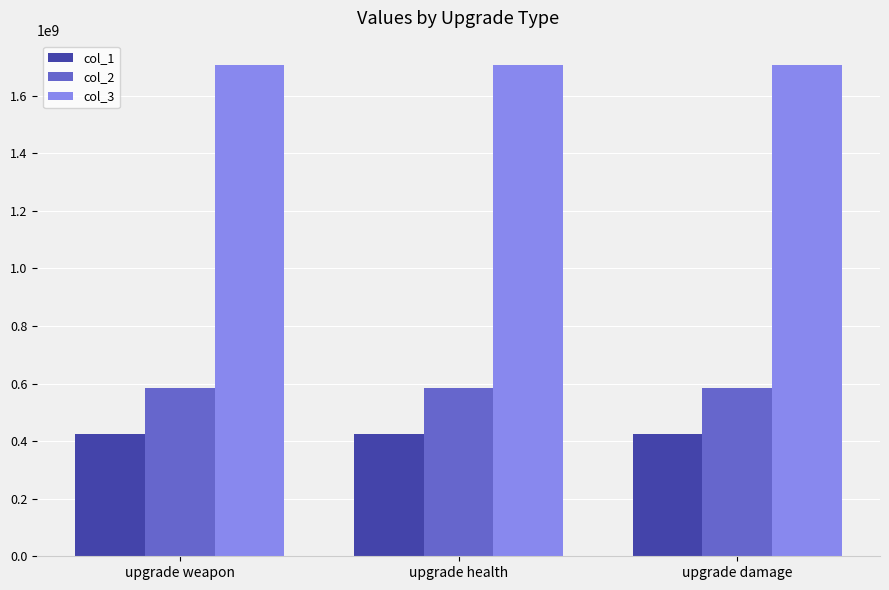

What is the maximum value for col_3?

1705329971